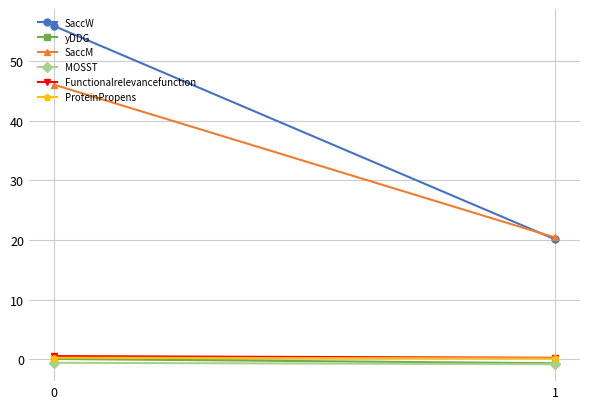

The value of ProteinPropens at 0 is 0.4. True or false?

False